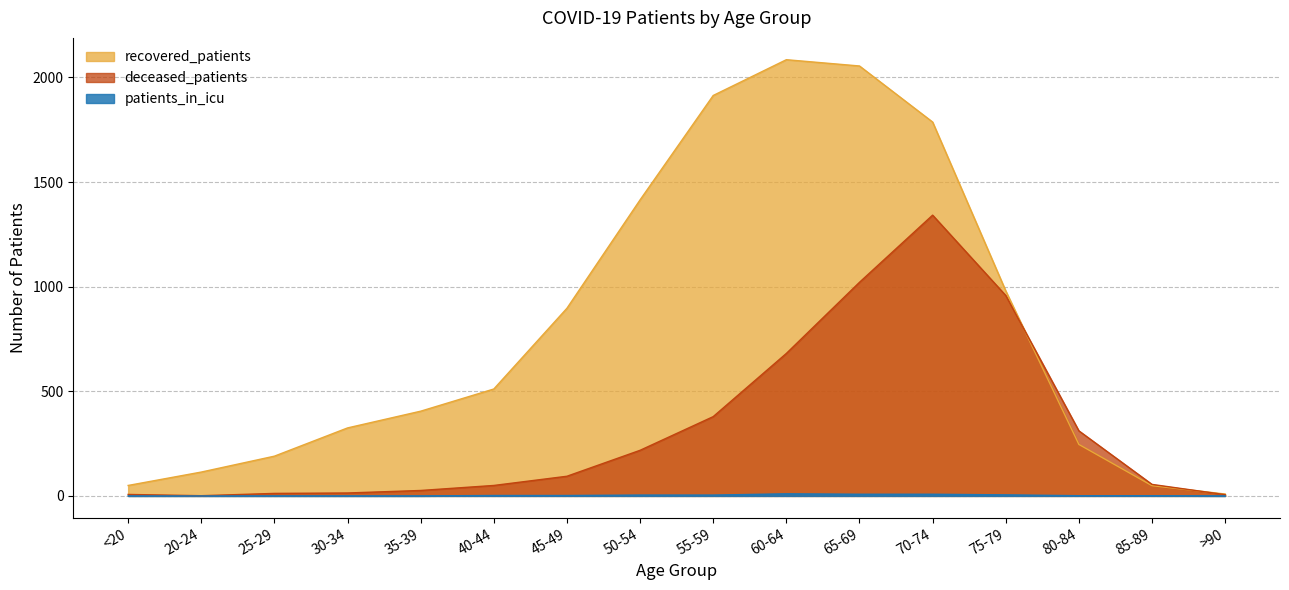

True or false: recovered_patients and patients_in_icu cross at least once.

False